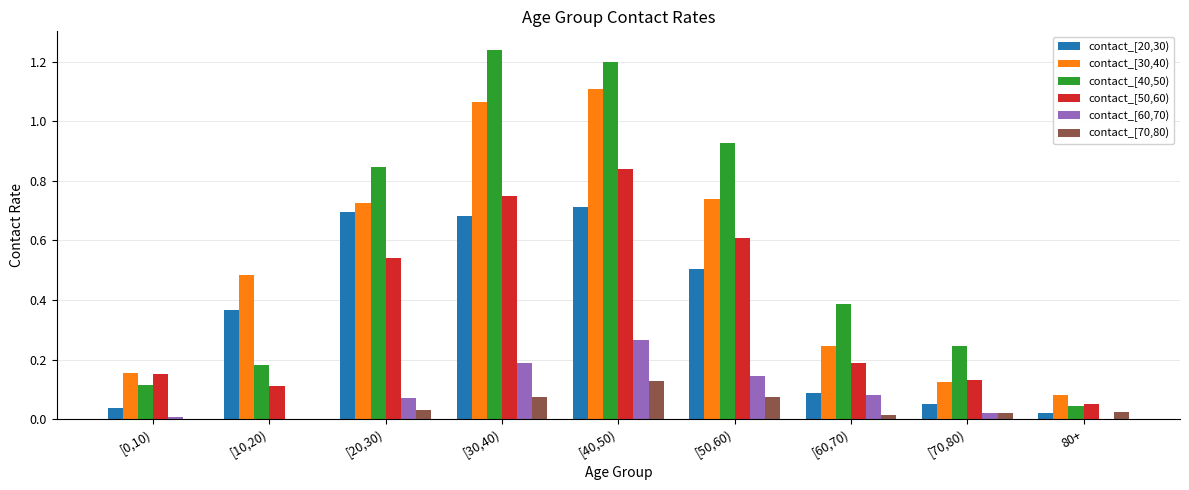

How many data points does each series have?

9